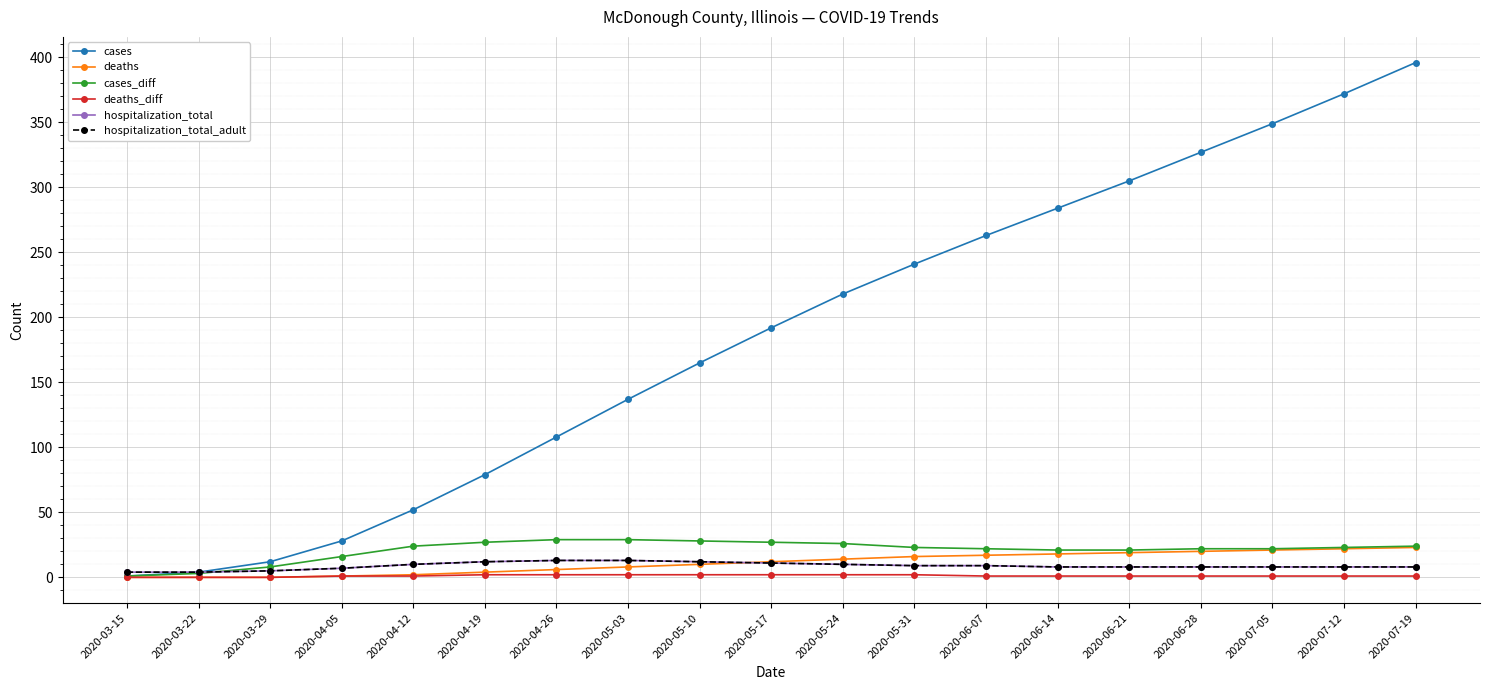

The value of deaths at 2020-06-28 is 28. True or false?

False